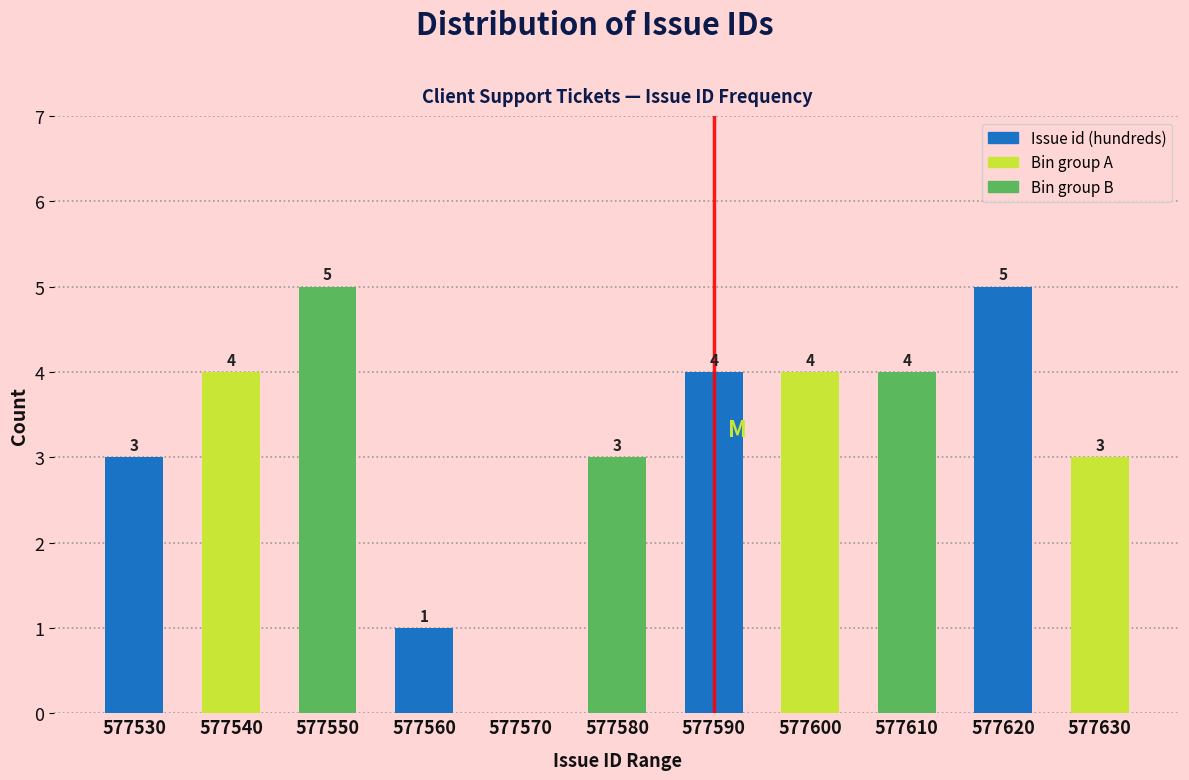

Reading left to right, extract all data points from this chart.

577530=3	577540=4	577550=5	577560=1	577570=0	577580=3	577590=4	577600=4	577610=4	577620=5	577630=3